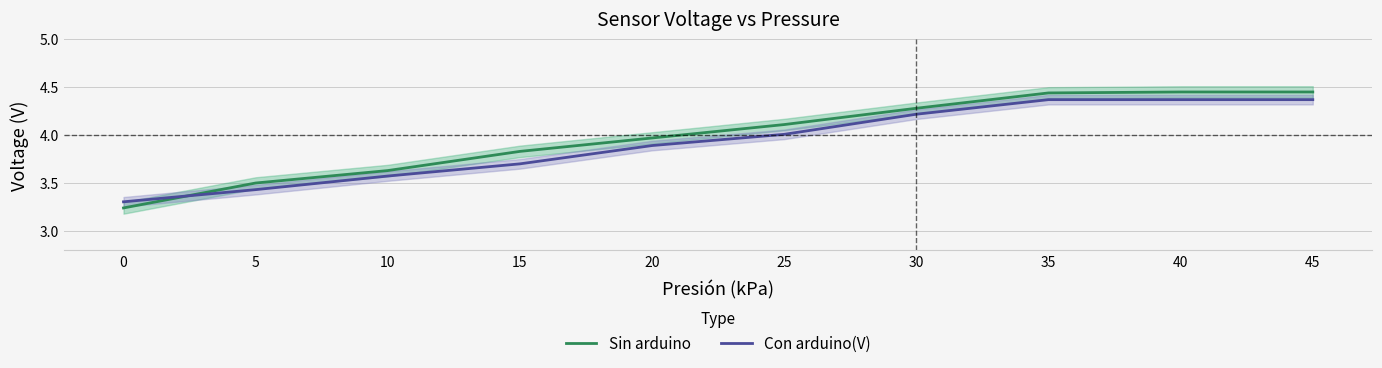

What is the maximum value shown in the chart?

4.5